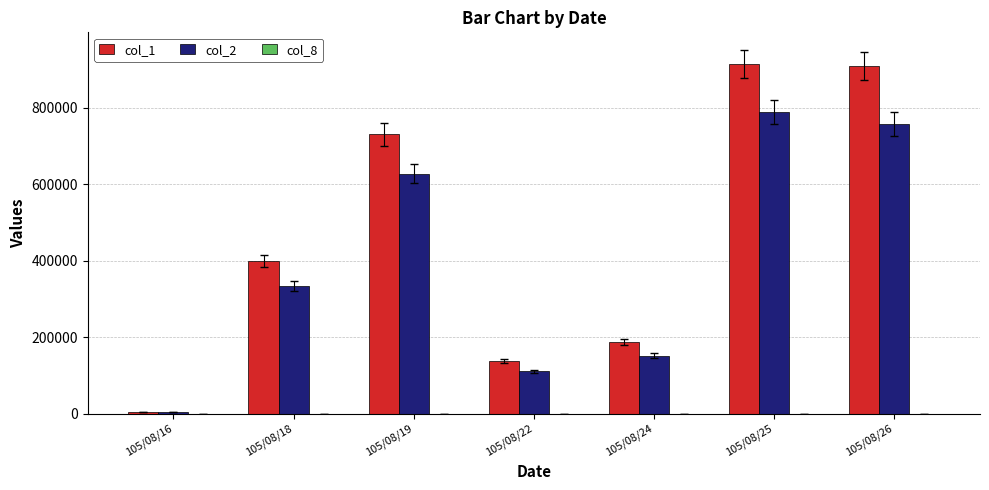

How many series are shown in this chart?

3